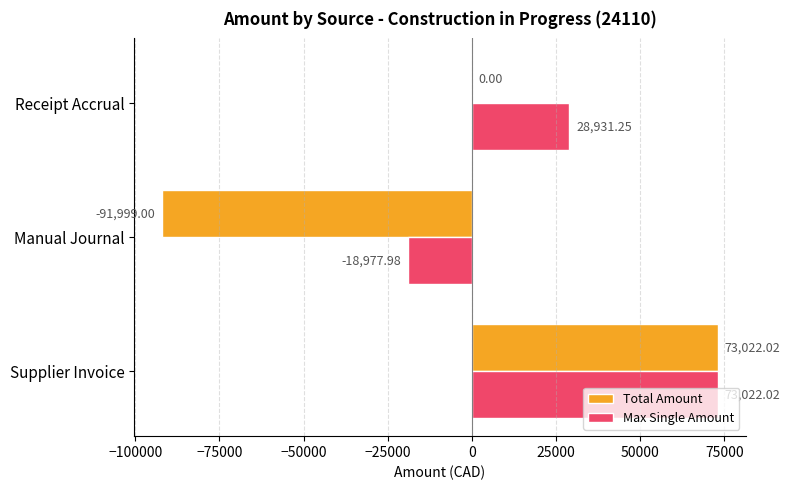

Between Supplier Invoice and Receipt Accrual, which series saw the biggest shift?

Total Amount